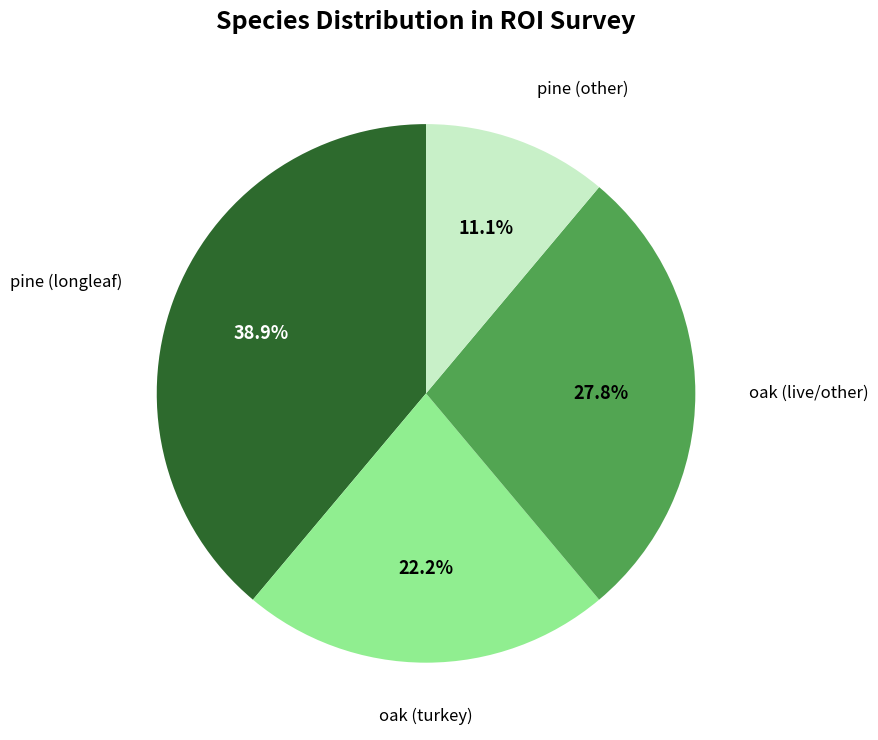

Does any single category account for the majority?

No